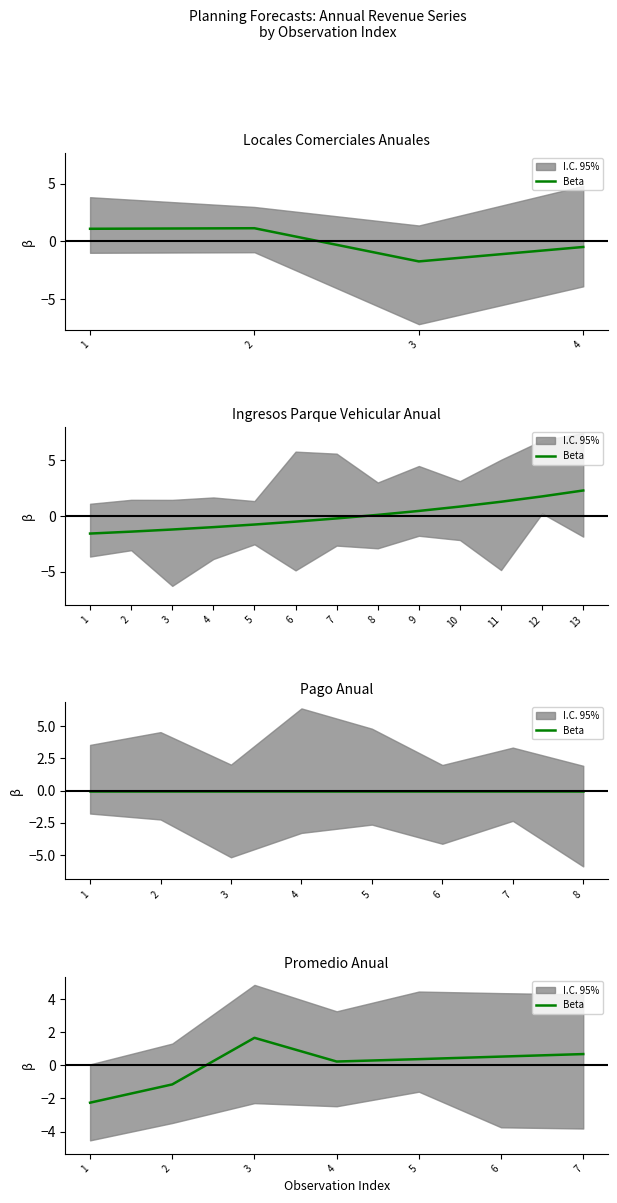

How many points are lower than both their immediate neighbors (excluding endpoints)?

1